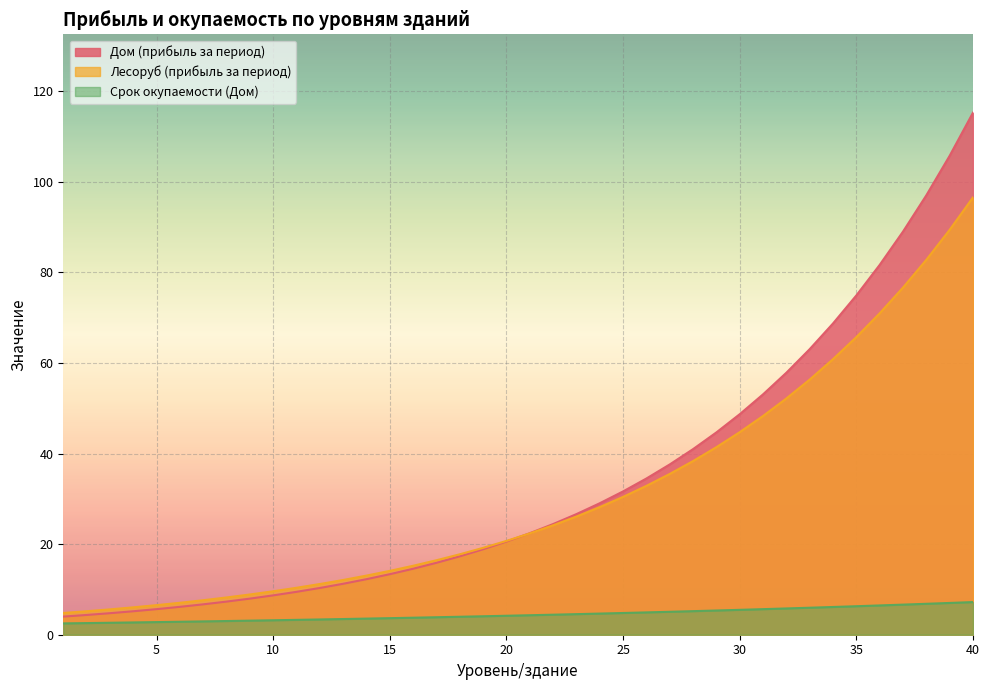

Which category has the lowest value in the Дом (прибыль за период) series?

1